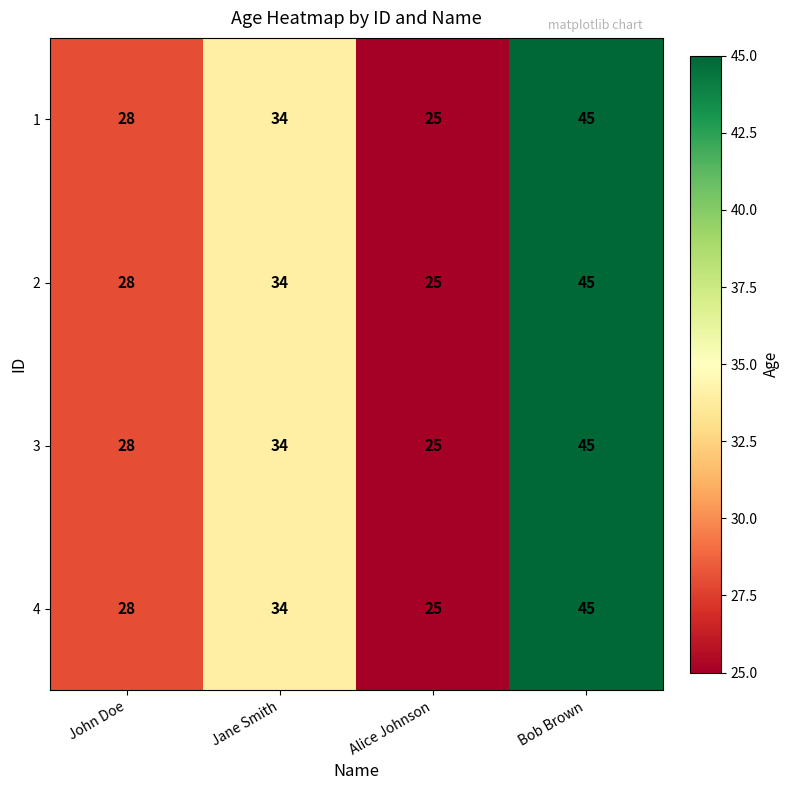

At which label does 3 reach its peak?

Bob Brown